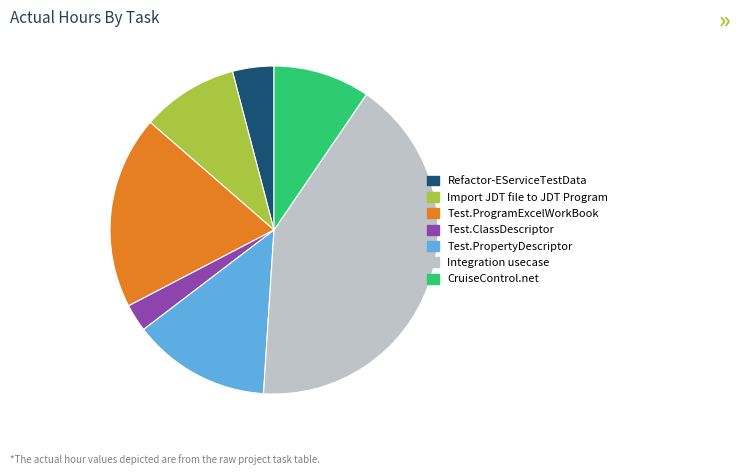

True or false: Import JDT file to JDT Program accounts for 10% of the total.

True